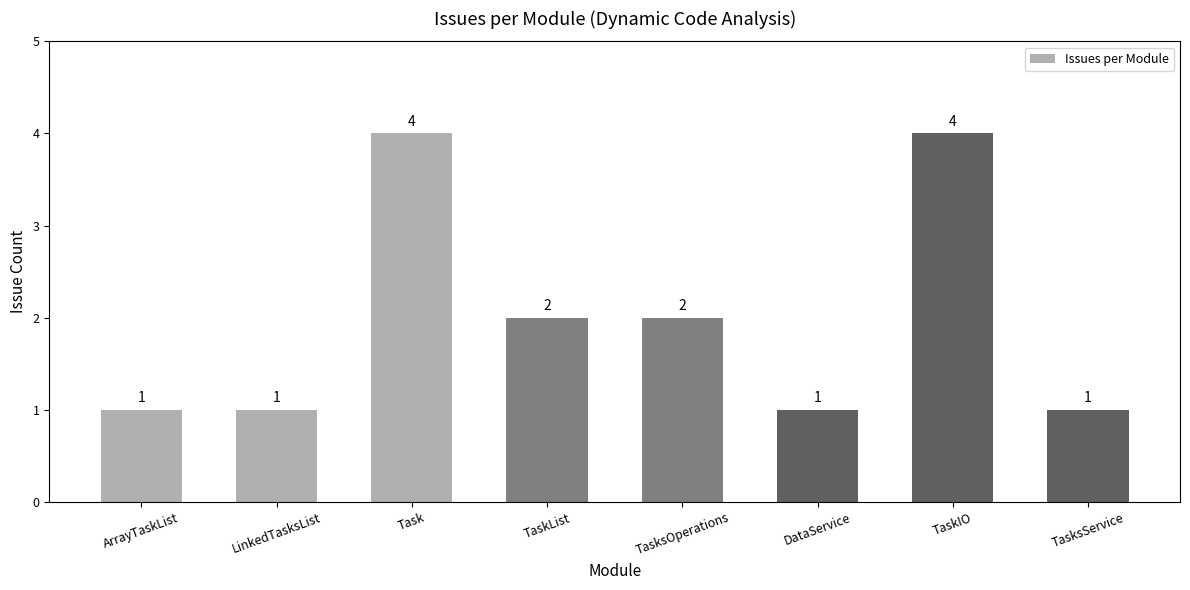

Are the bars grouped side by side (vs. stacked)?

No